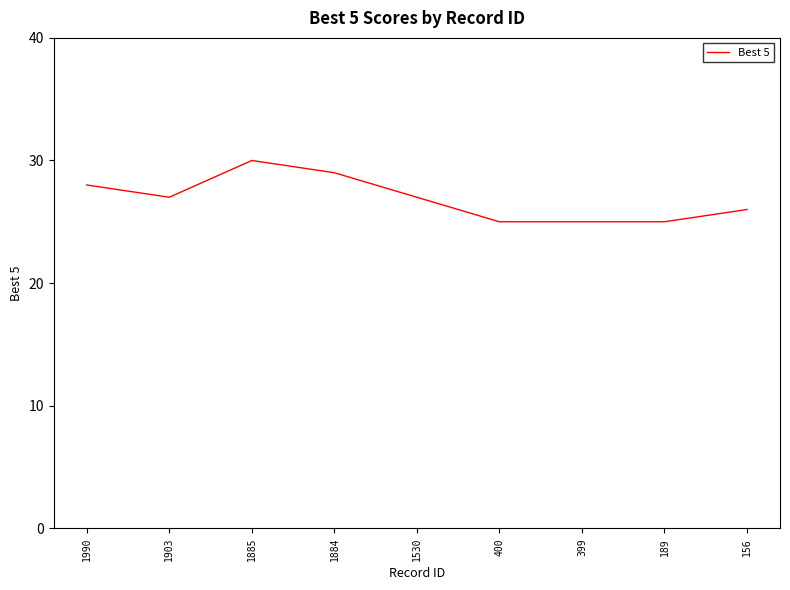

What is the difference between the values at 1530 and 1990?

1